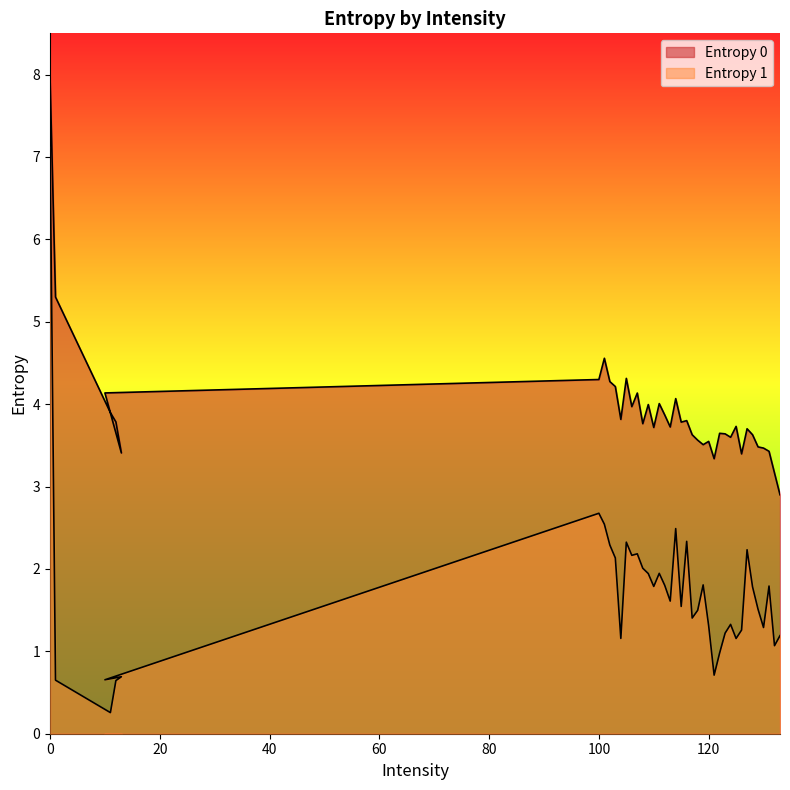

What is the label of the 21st point from the right?

113